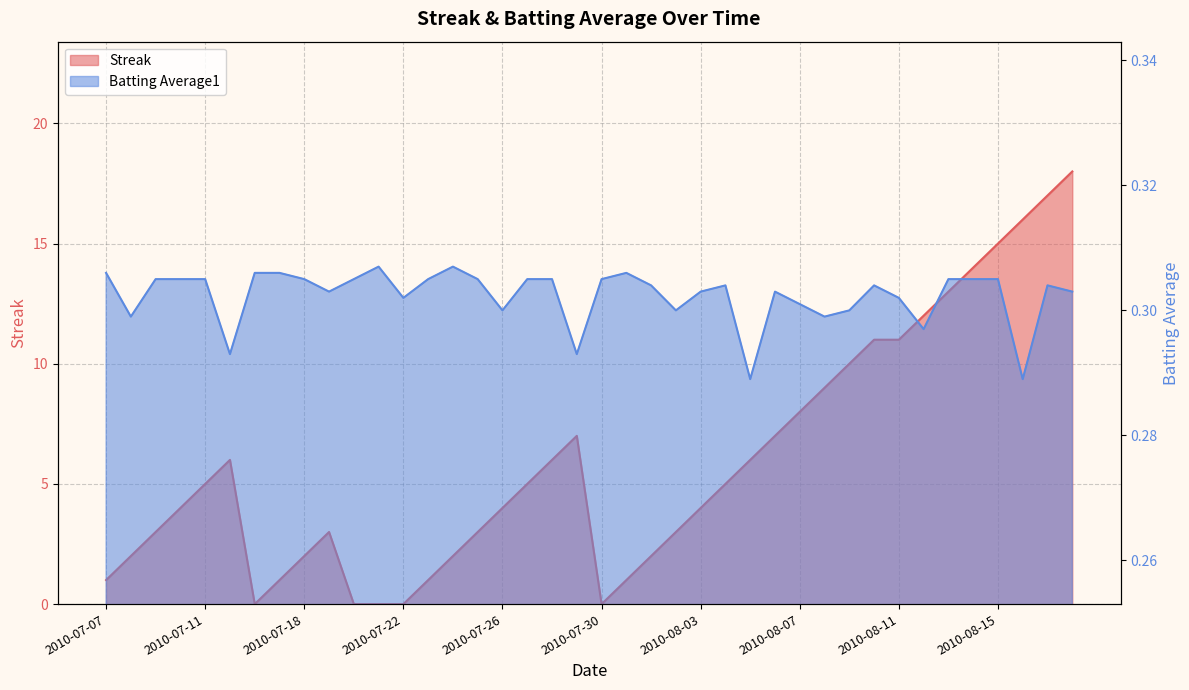

List the labels in order of Batting Average1 value, largest first.

2010-07-21, 2010-07-24, 2010-07-07, 2010-07-16, 2010-07-17, 2010-07-31, 2010-07-09, 2010-07-10, 2010-07-11, 2010-07-18, 2010-07-20, 2010-07-23, 2010-07-25, 2010-07-27, 2010-07-28, 2010-07-30, 2010-08-13, 2010-08-14, 2010-08-15, 2010-08-01, 2010-08-04, 2010-08-10, 2010-08-17, 2010-07-19, 2010-08-03, 2010-08-06, 2010-08-18, 2010-07-22, 2010-08-11, 2010-08-07, 2010-07-26, 2010-08-02, 2010-08-09, 2010-07-08, 2010-08-08, 2010-08-12, 2010-07-15, 2010-07-29, 2010-08-05, 2010-08-16